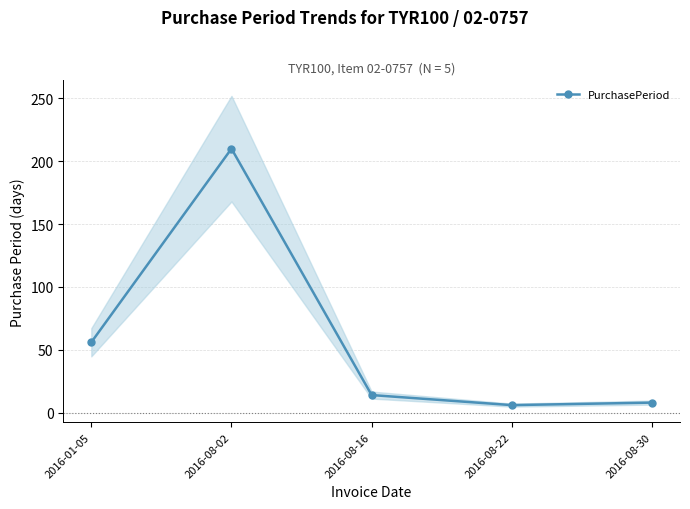

True or false: there are more than 2 points higher than both neighbors.

False